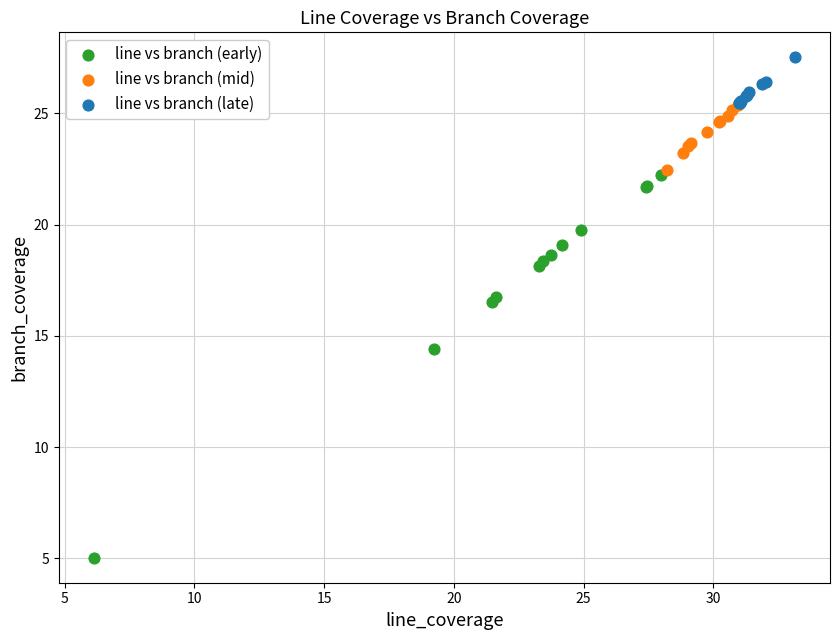

Which series contains the highest Y value?

line vs branch (late)